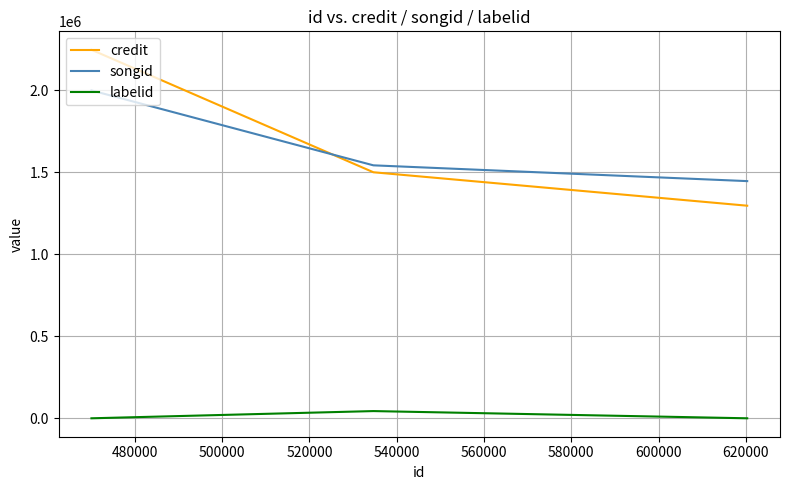

How many distinct data groups are displayed?

3